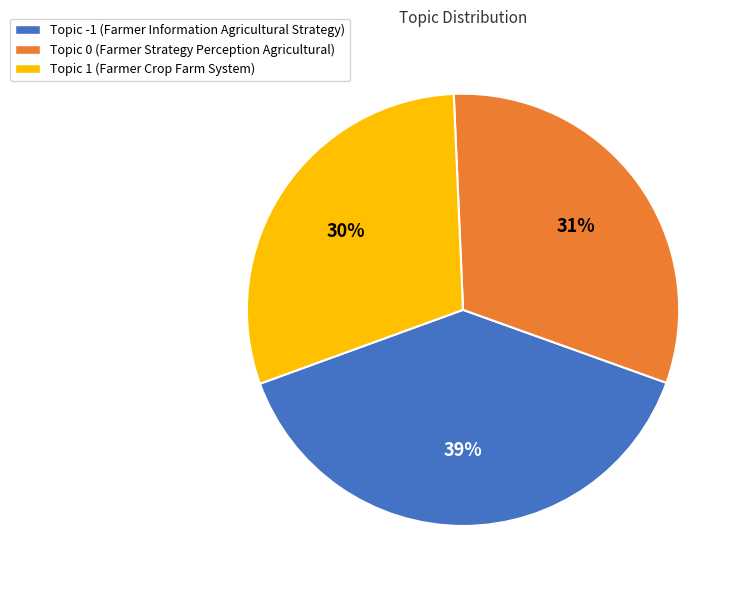

To the nearest percent, what is the average slice percentage?

33%